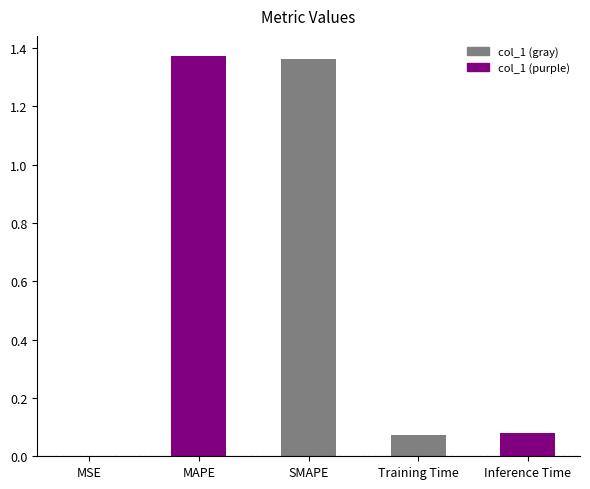

The chart shows a value of 0.0 at Training Time. True or false?

False